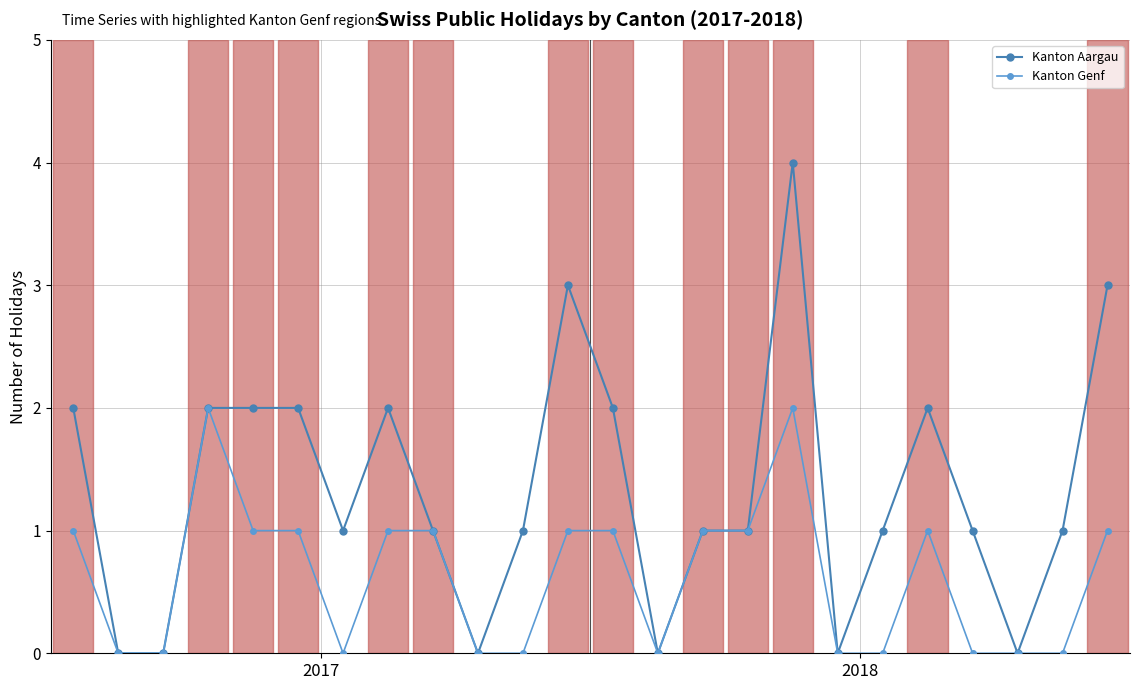

Reading left to right, what are all the values shown in this chart?

Kanton Aargau: 2	0	0	2	2	2	1	2	1	0	1	3	2	0	1	1	4	0	1	2	1	0	1	3
Kanton Genf: 1	0	0	2	1	1	0	1	1	0	0	1	1	0	1	1	2	0	0	1	0	0	0	1